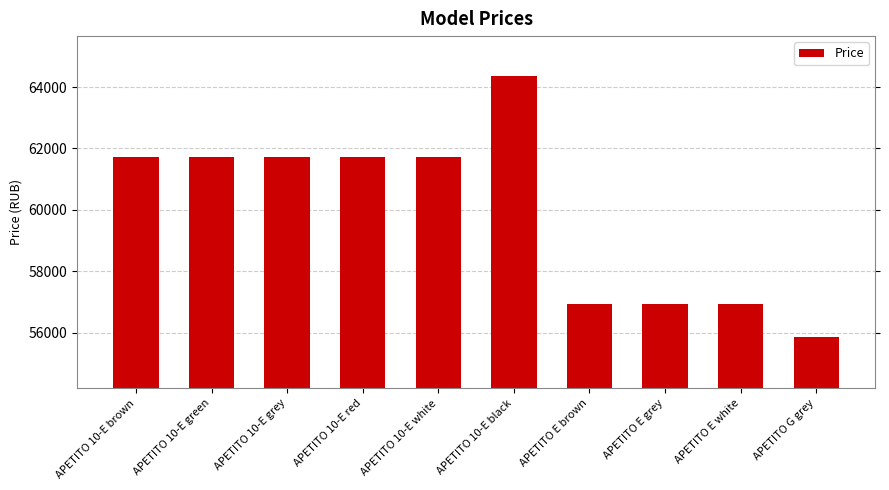

How many values are below 61713?

4